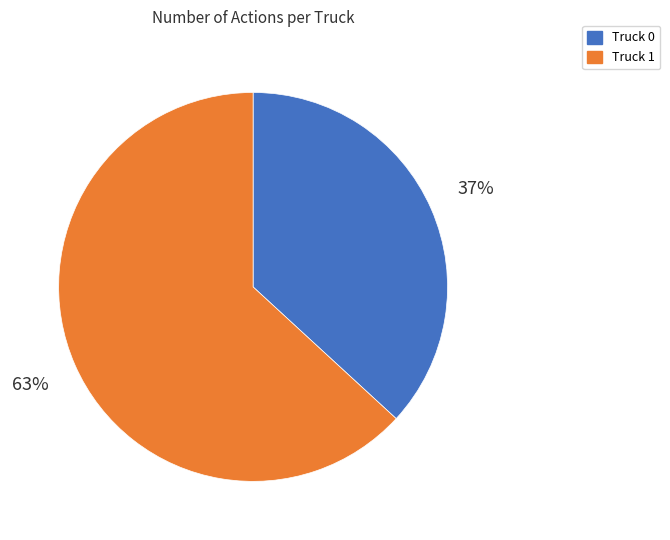

Does any single category account for the majority?

Yes